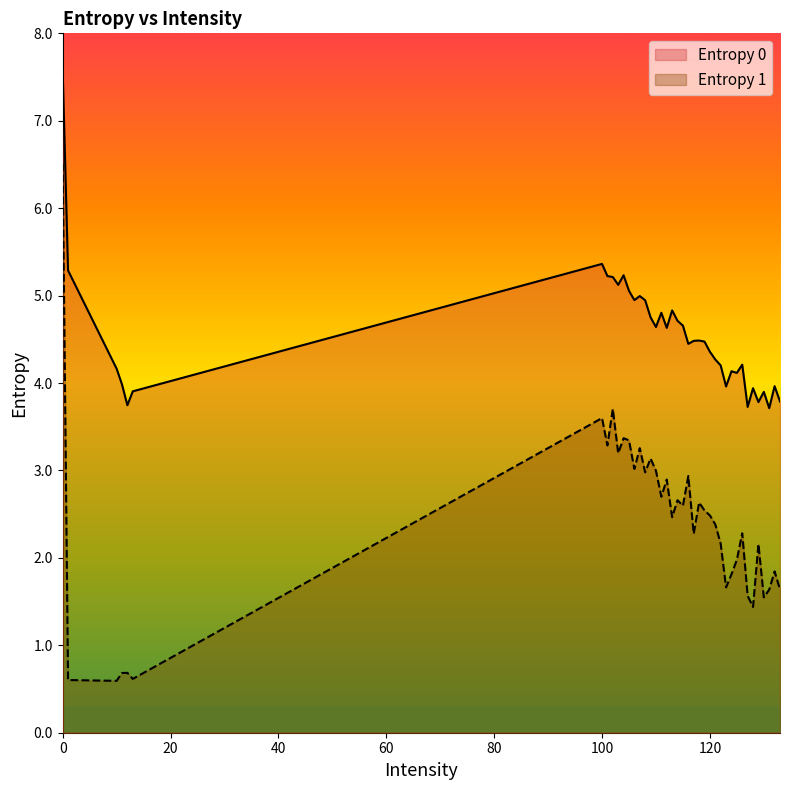

Does the chart display data point markers on the line(s)?

No